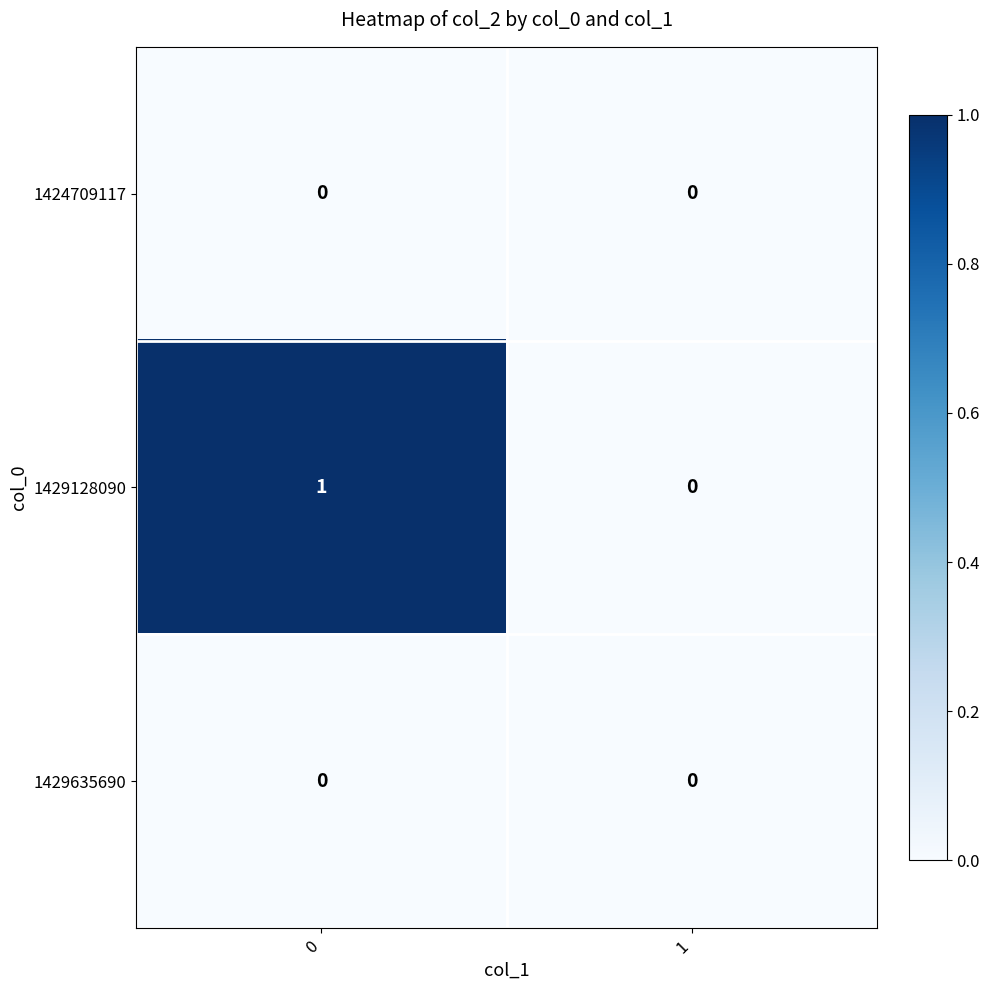

Which series has the largest total across all categories?

1429128090